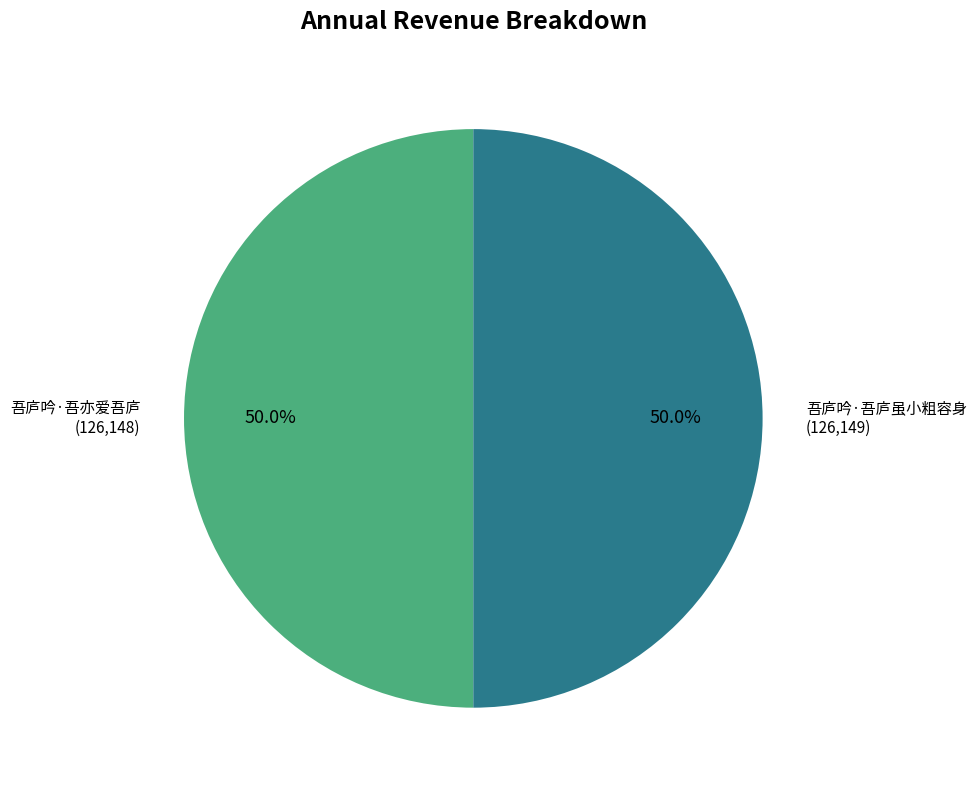

To the nearest percent, what is the average slice percentage?

50%